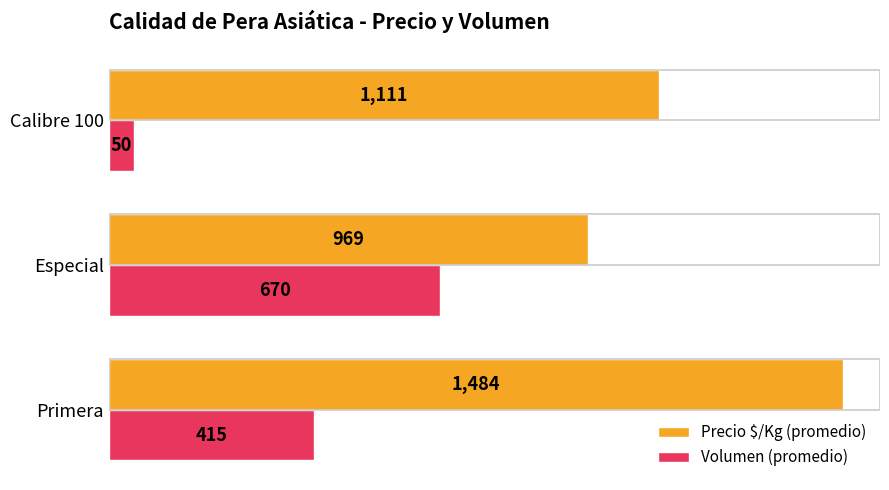

List the series in order of their overall mean, lowest first.

Volumen (promedio), Precio $/Kg (promedio)